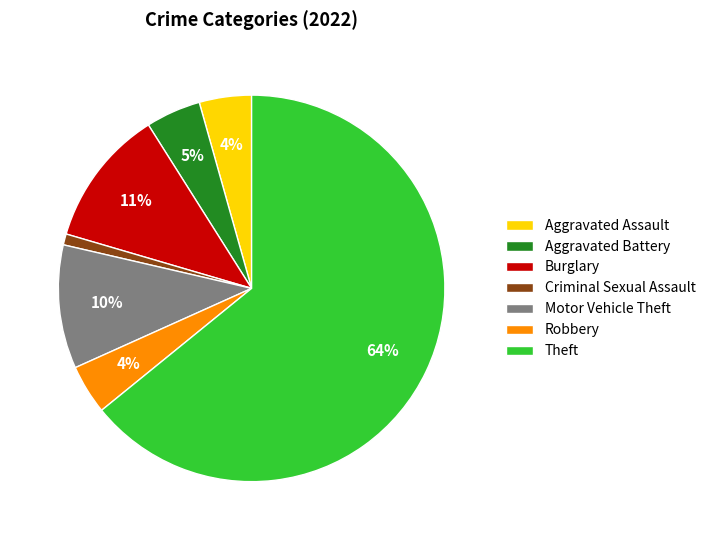

What is the largest slice in the pie chart?

Theft